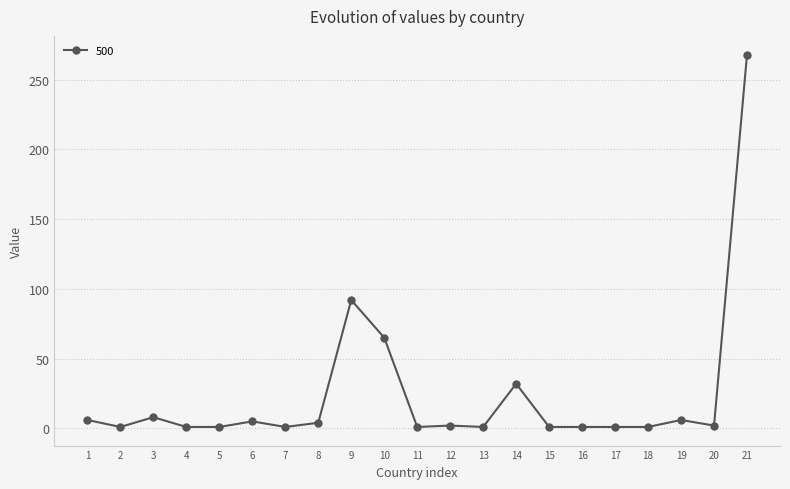

What is the ratio of the value at 1 to the value at 19?

1.0